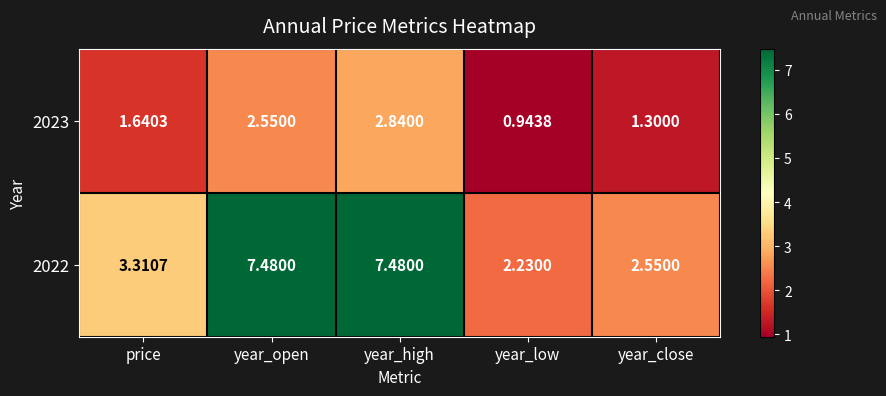

At which label is 2023 closest to 1?

year_low